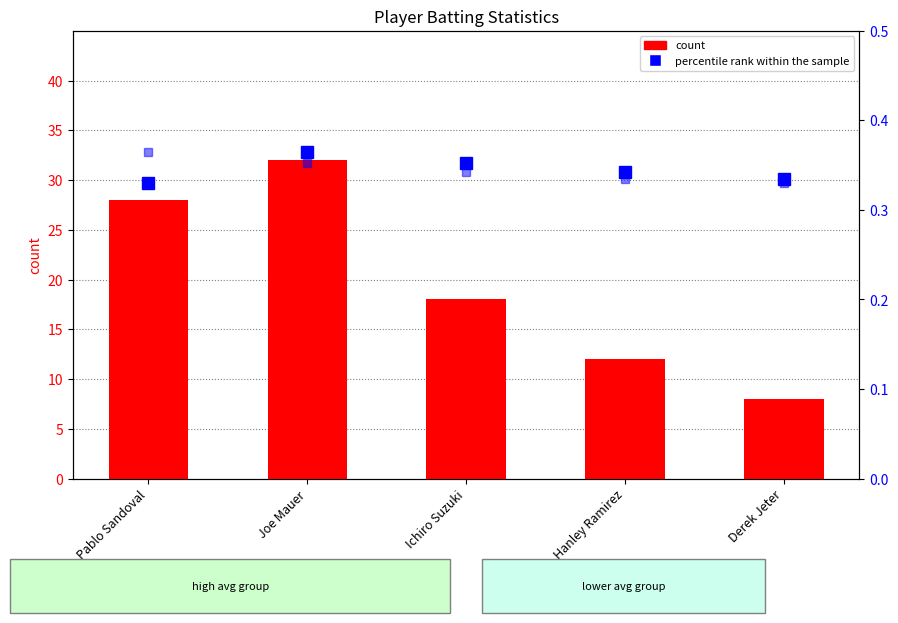

True or false: count has a value of 8.0 at Derek Jeter.

True